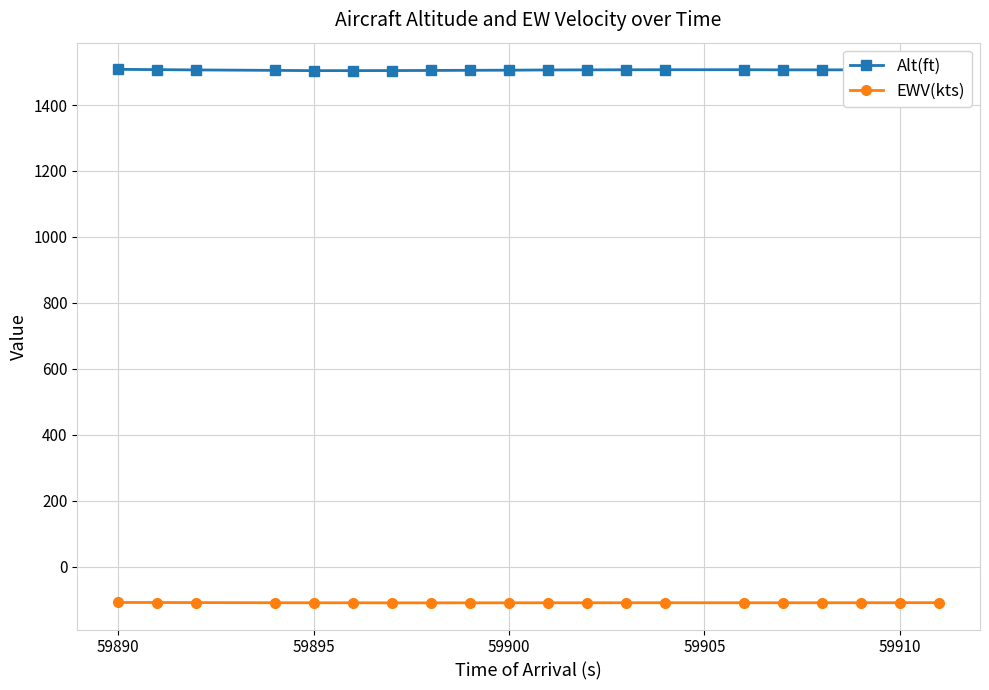

What is the minimum value shown in the chart?

-109.9